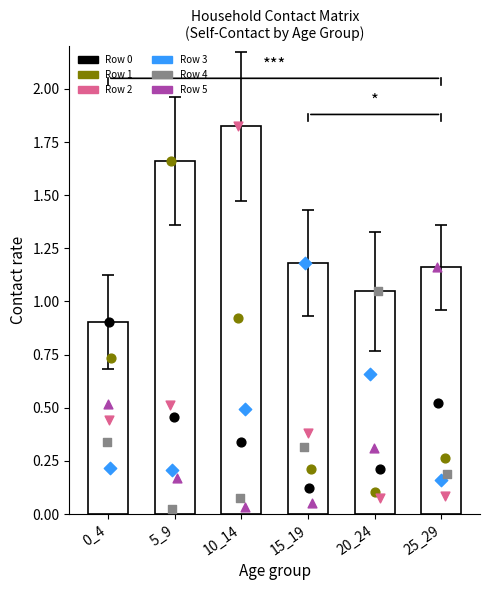

What is the total value across all series at 0_4?

3.2